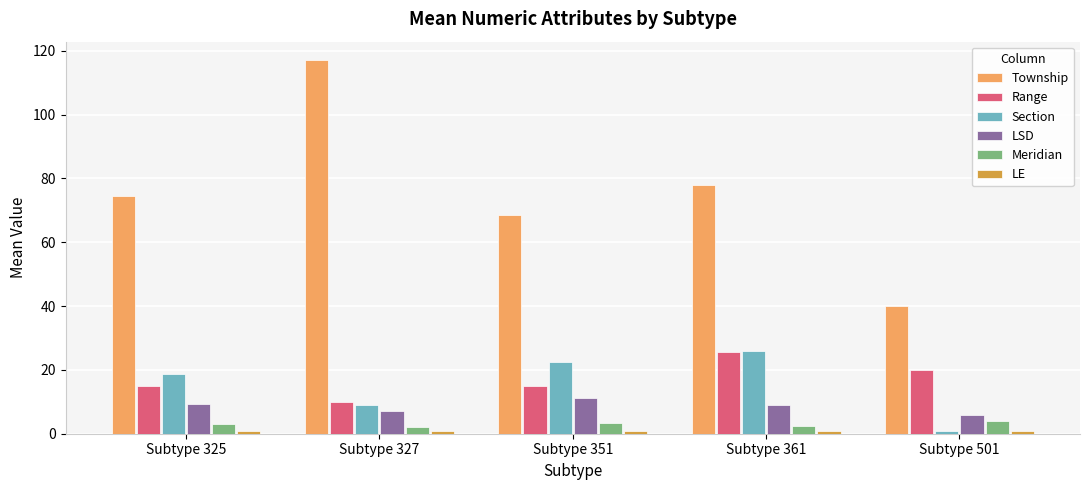

What is the average value of the Range series?

17.0